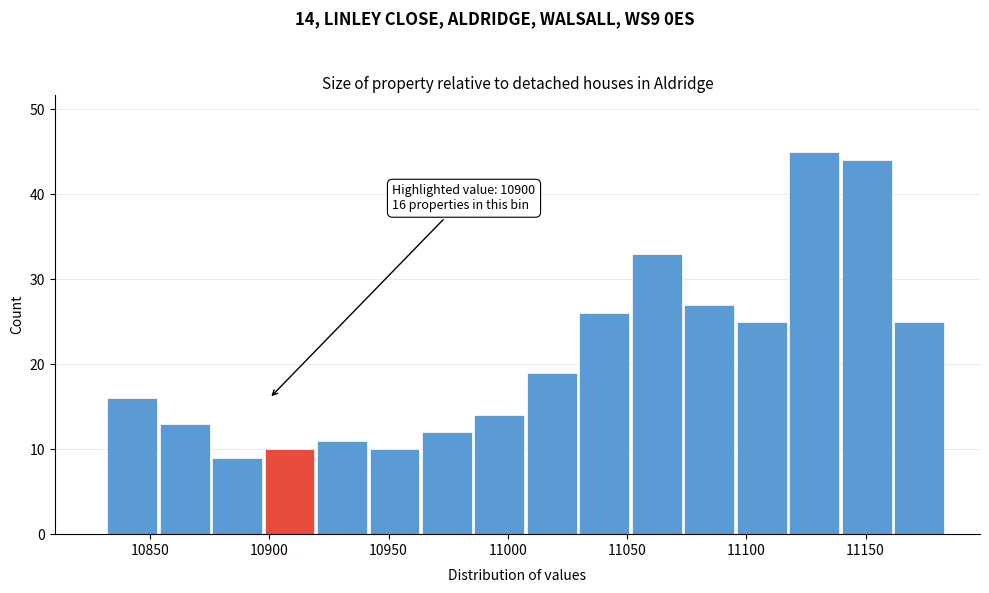

Which range on the x-axis has the tallest bar?

11118 to 11140